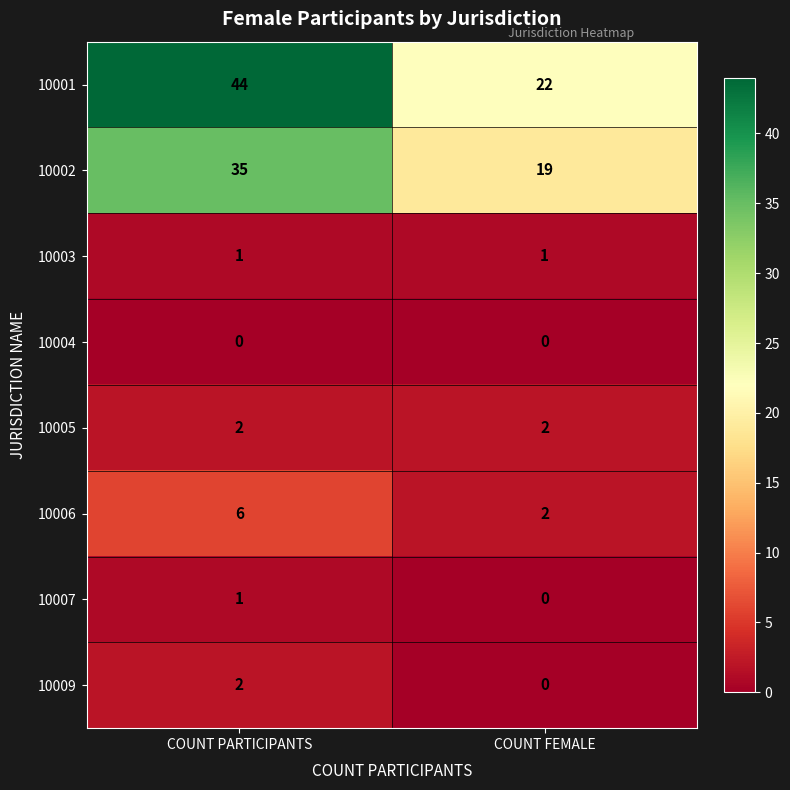

Reading left to right, what are all the values shown in this chart?

10001: 44	22
10002: 35	19
10003: 1	1
10004: 0	0
10005: 2	2
10006: 6	2
10007: 1	0
10009: 2	0